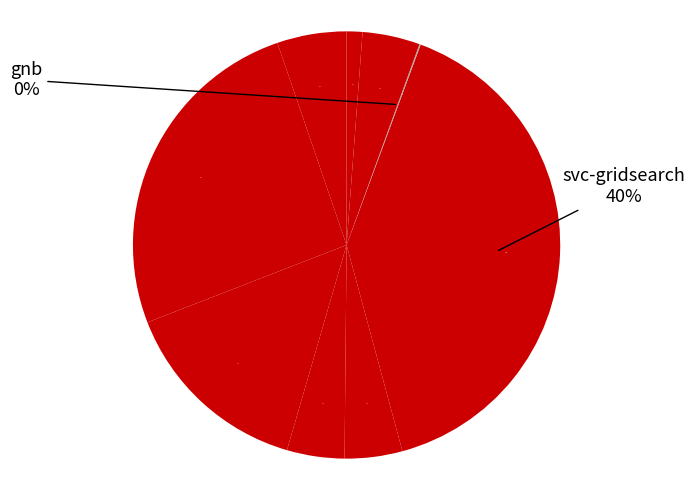

What portion of the pie excludes sgd_classfier?

98.8%